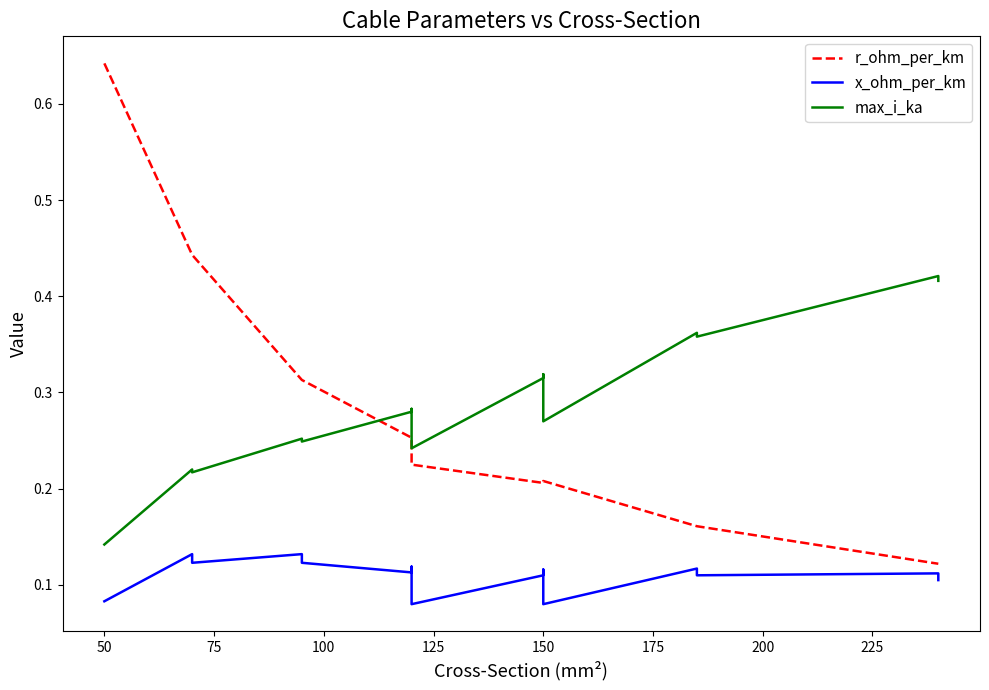

True or false: r_ohm_per_km has more than 2 interior local peaks.

False